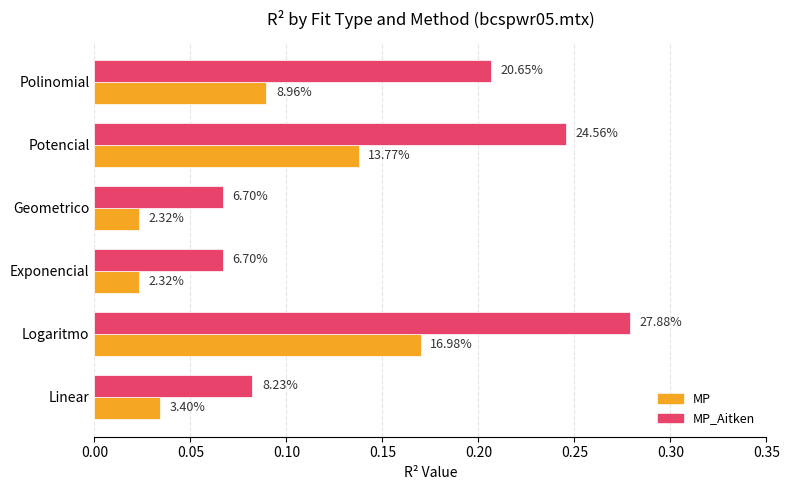

Reading right to left, transcribe all the data shown in this chart.

MP: 0.1	0.1	0.0	0.0	0.2	0.0
MP_Aitken: 0.2	0.2	0.1	0.1	0.3	0.1